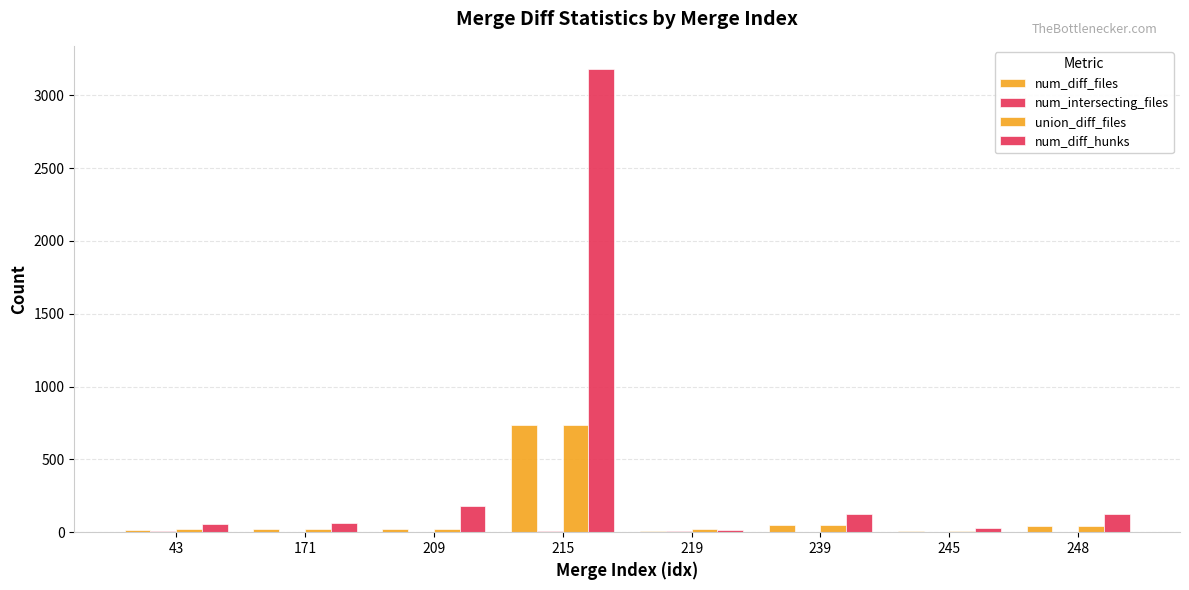

Reading right to left, list all the values displayed in this chart.

num_diff_files: 44	11	47	11	738	25	23	13
num_intersecting_files: 2	2	3	11	8	2	3	11
union_diff_files: 44	11	47	19	738	25	23	22
num_diff_hunks: 125	26	128	13	3180	183	66	55